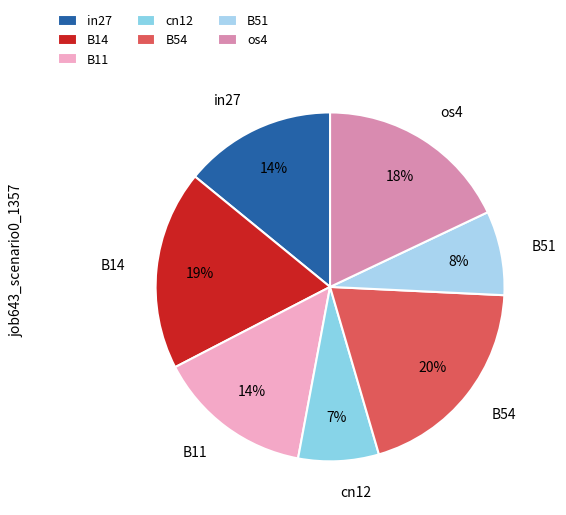

How many slices are in this pie chart?

7